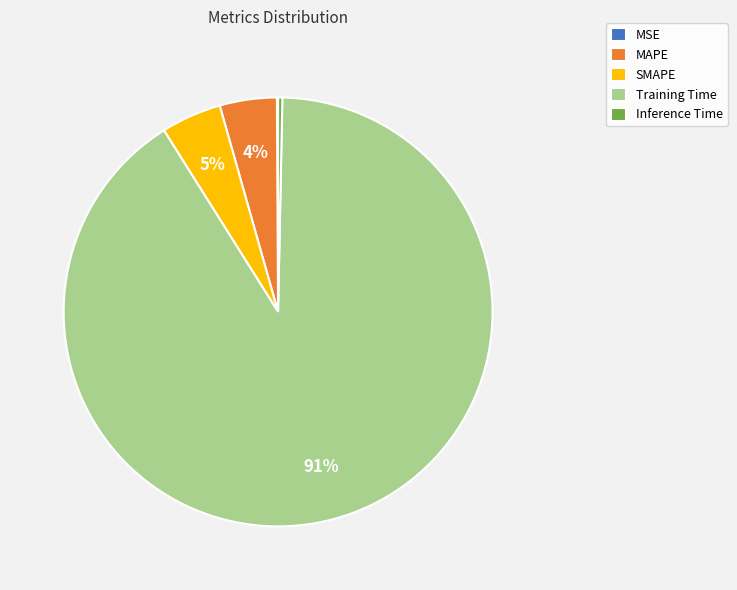

Between Inference Time and Training Time, which is larger?

Training Time